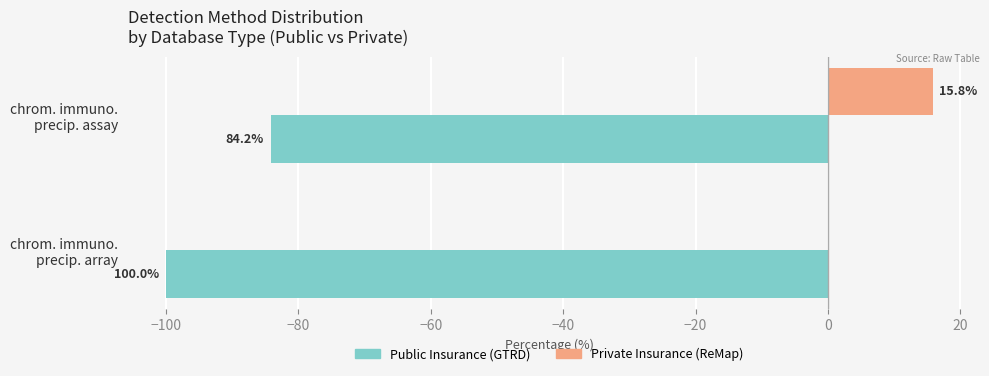

The Public Insurance series shows -143.3 at chrom. immuno. precip. assay. True or false?

False